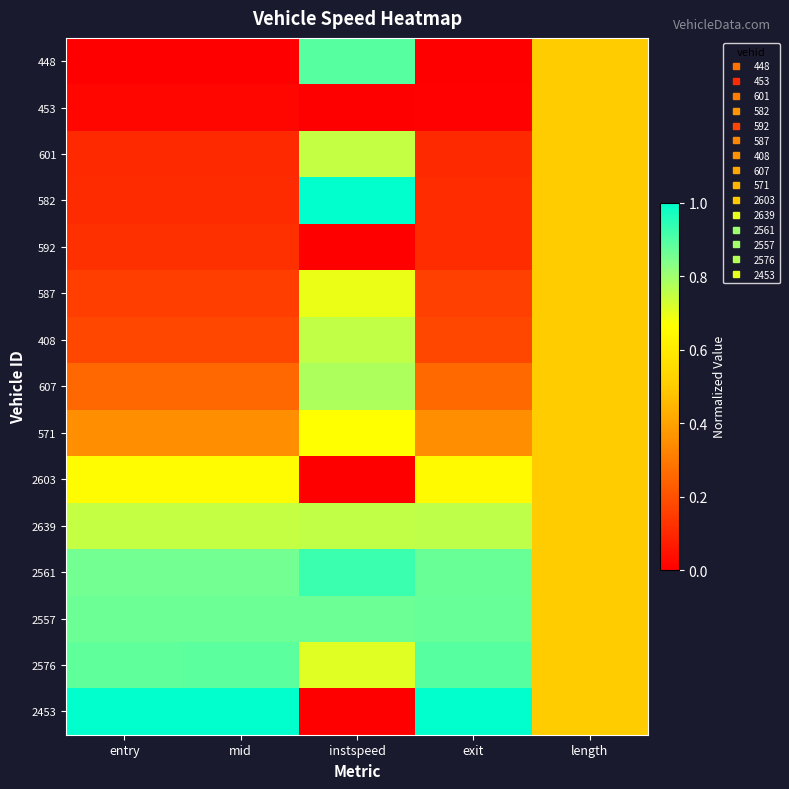

At entry, list the series in order from largest to smallest.

2453, 2576, 2557, 2561, 2639, 2603, 571, 607, 408, 587, 592, 582, 601, 453, 448